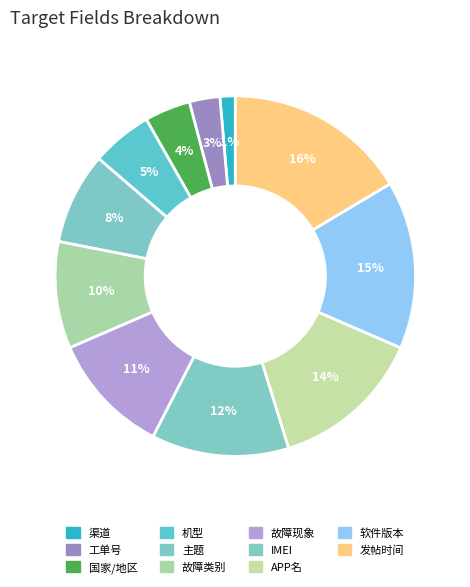

How many slices are in this pie chart?

11